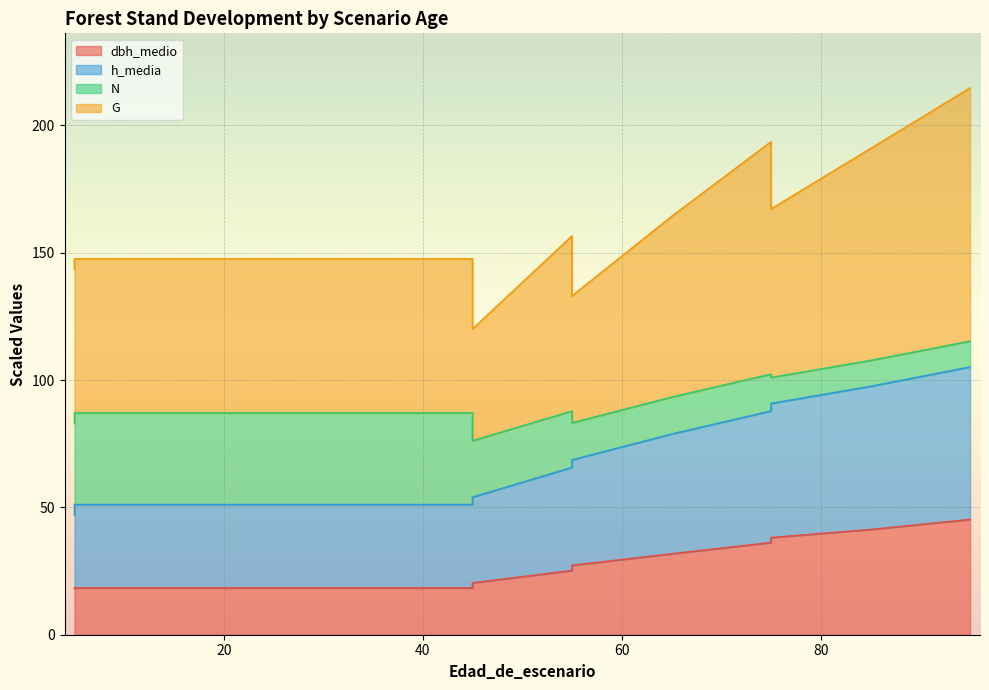

True or false: dbh_medio and h_media cross at least once.

False